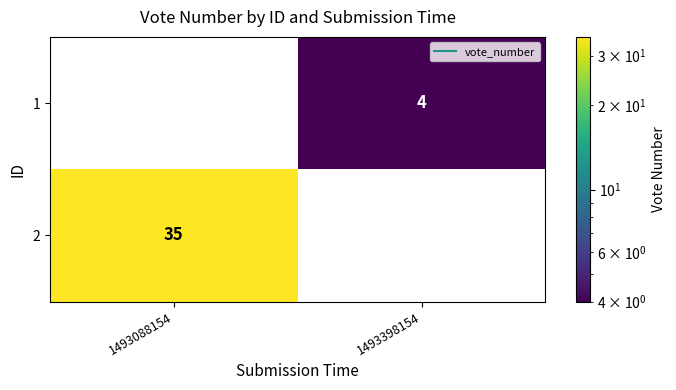

What is the spread (max minus min) of values at 1493088154?

35